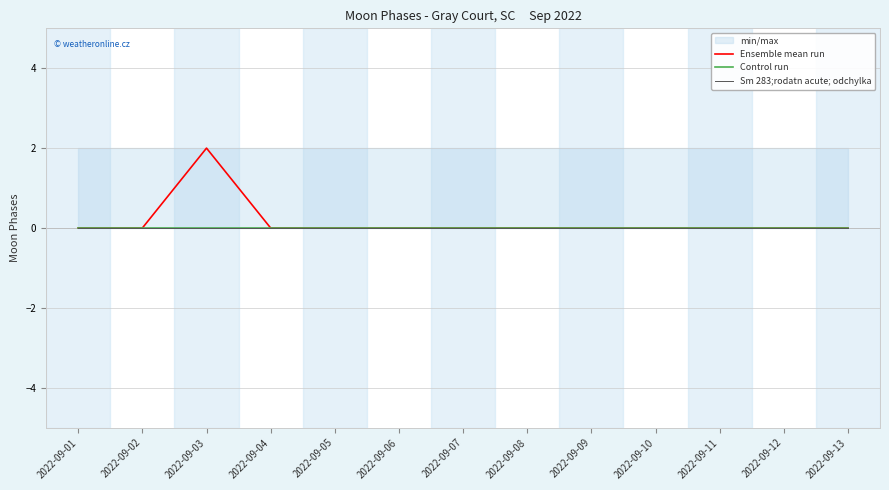

Which series changed the most between 2022-09-07 and 2022-09-08?

Ensemble mean run